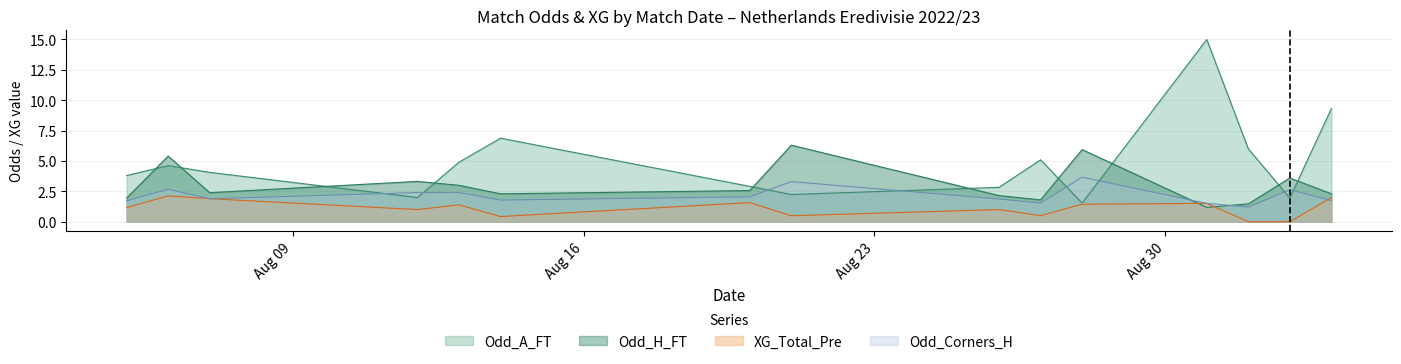

Read the Odd_A_FT value at 20.

2.0